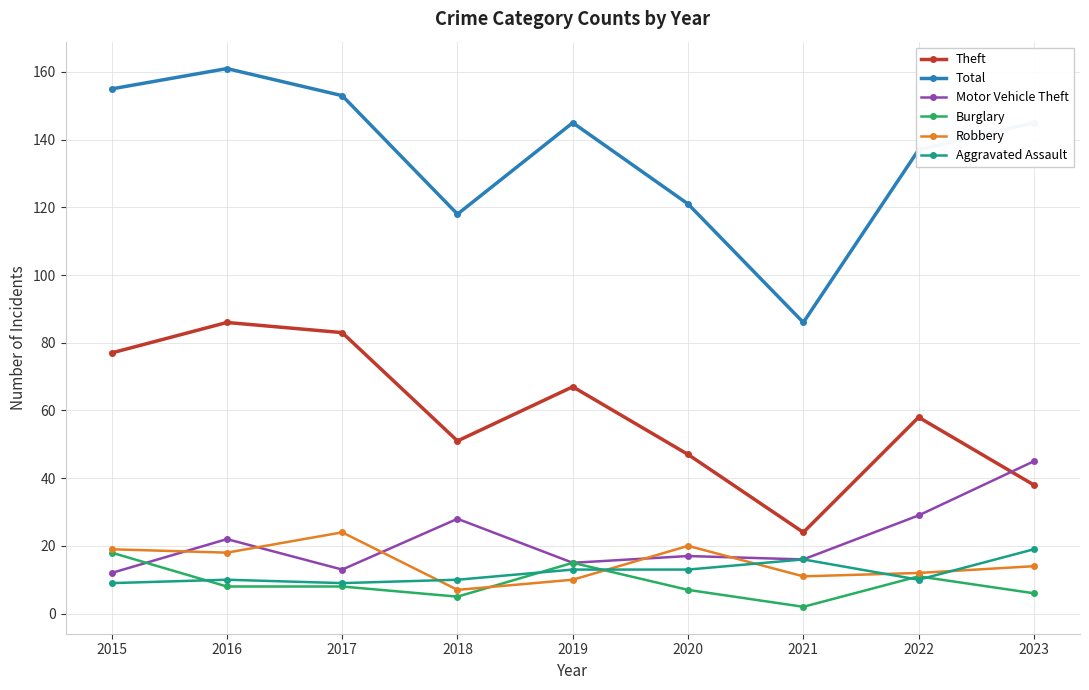

In Theft, how many points are lower than both neighbors (excluding endpoints)?

2